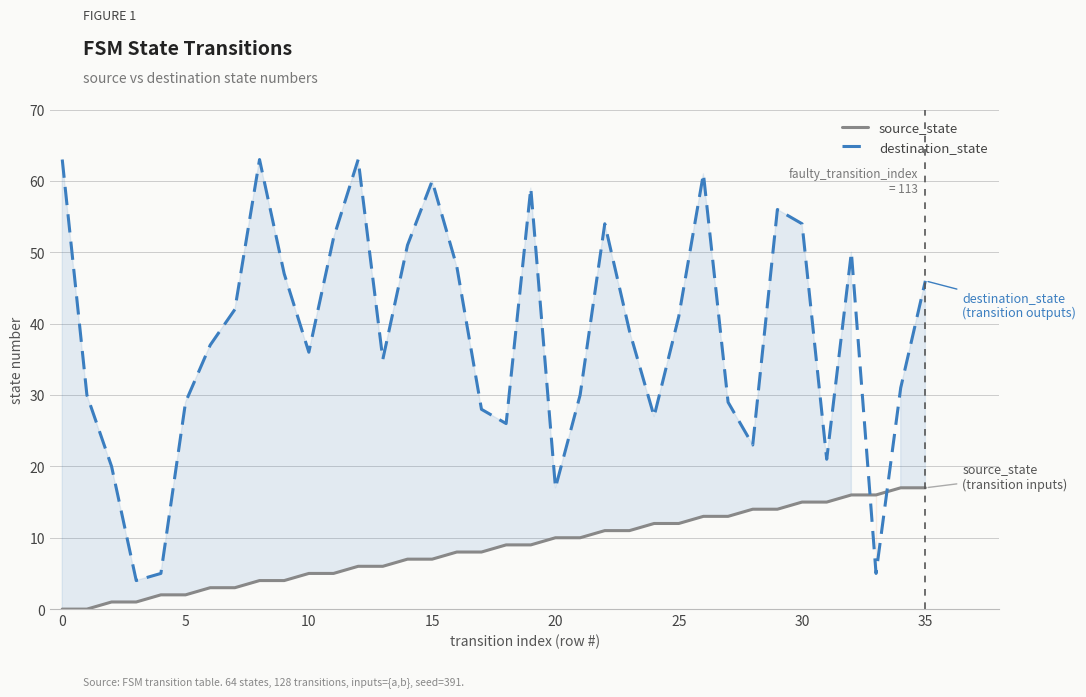

True or false: destination_state has a value of 51 at 14.

True